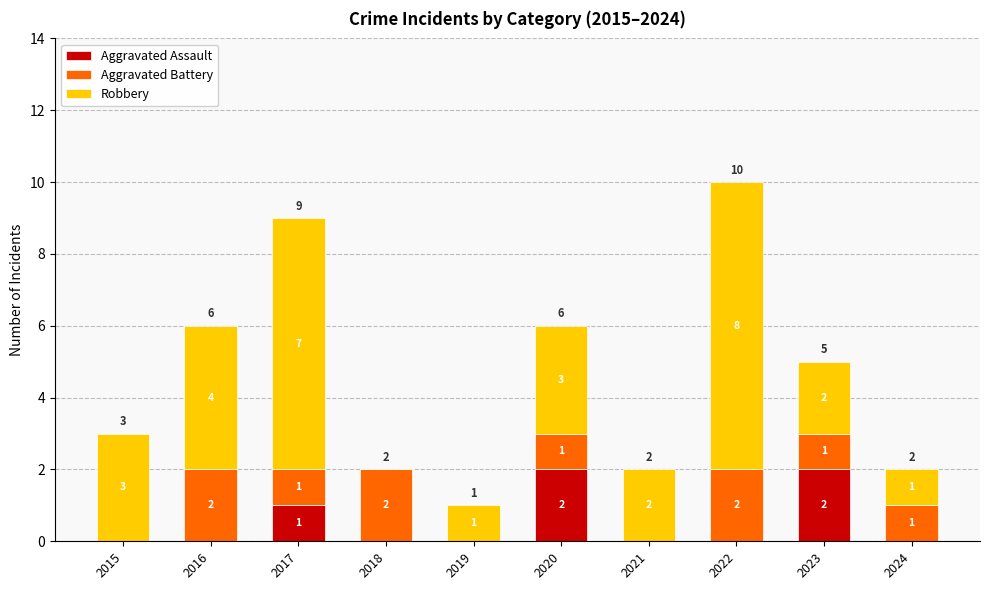

The Aggravated Assault series shows 1 at 2018. True or false?

False